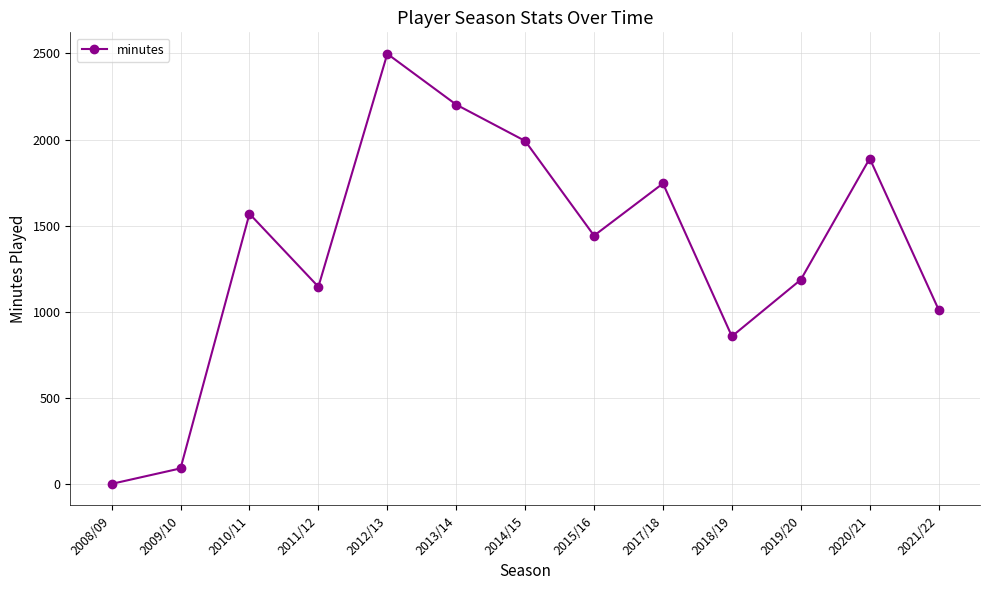

True or false: the data shows 2203 at 2013/14.

True